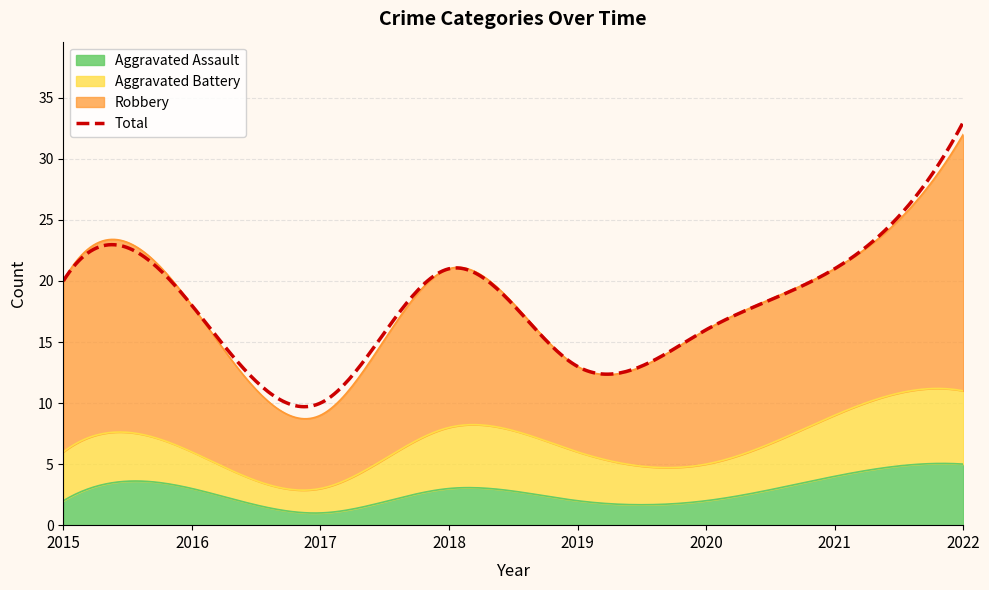

What is the difference between the maximum and minimum values in the Total series?

23